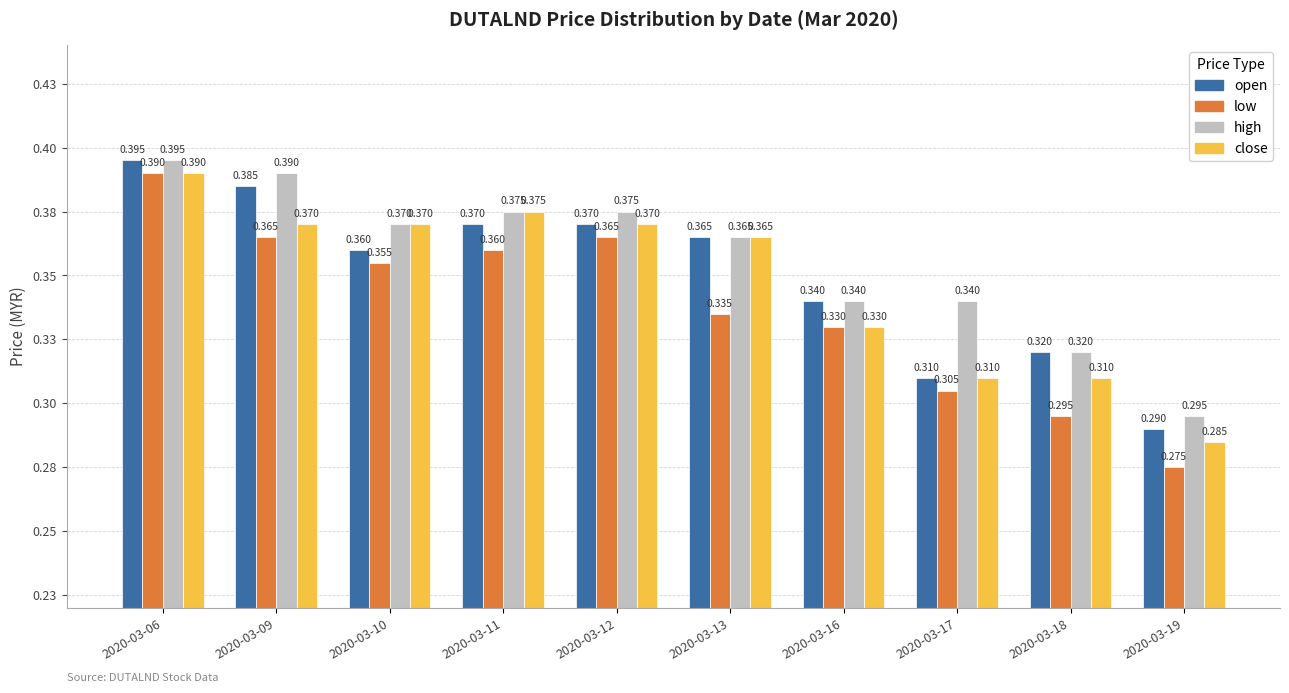

Between 2020-03-11 and 2020-03-09, which is larger?

2020-03-09